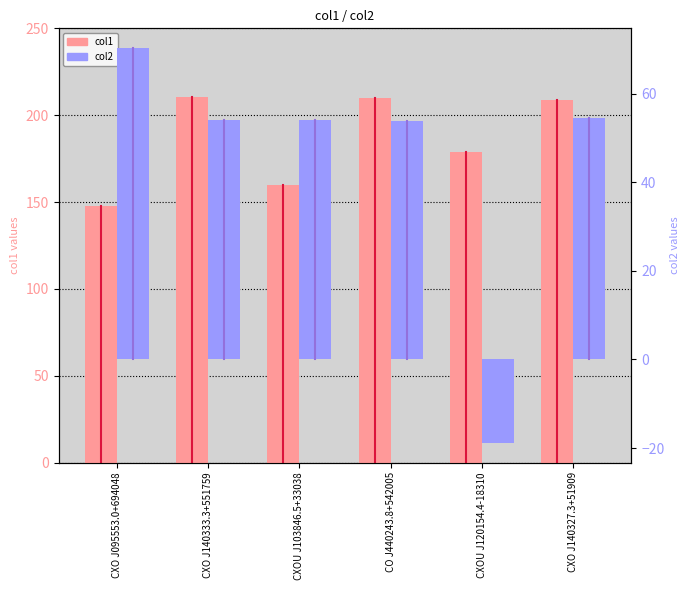

The col2 series shows 17.9 at CO J440243.8+542005. True or false?

False